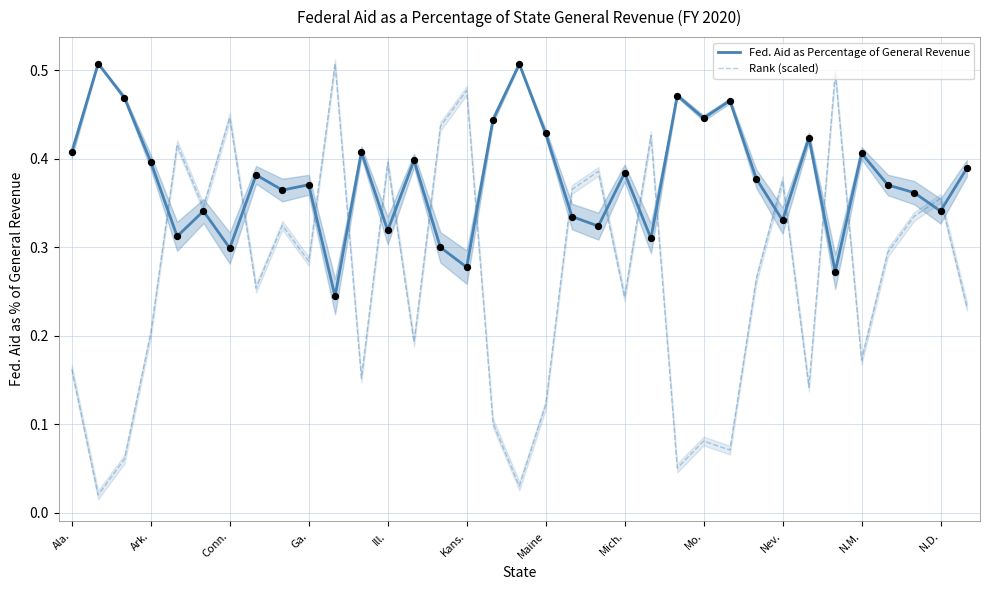

At which category is the sum across all series the highest?

29